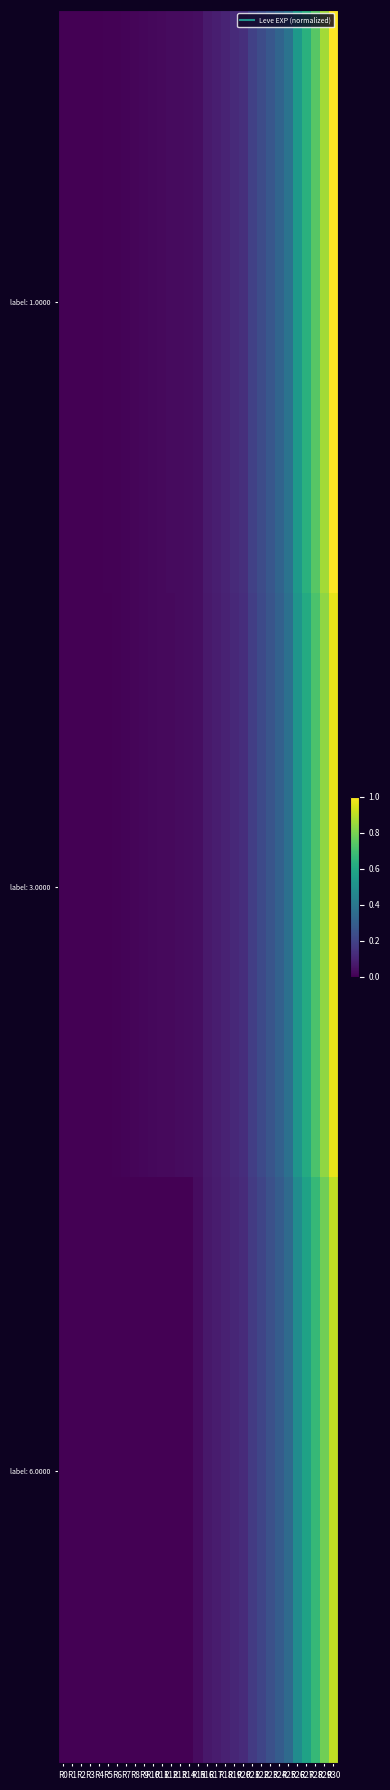

Reading left to right, transcribe all the data shown in this chart.

label: 1.0000: R0=0.0	R1=0.0	R2=0.0	R3=0.0	R4=0.0	R5=0.0	R6=0.0	R7=0.0	R8=0.0	R9=0.0	R10=0.0	R11=0.0	R12=0.0	R13=0.0	R14=0.0	R15=0.0	R16=0.1	R17=0.1	R18=0.1	R19=0.1	R20=0.1	R21=0.2	R22=0.2	R23=0.3	R24=0.3	R25=0.4	R26=0.5	R27=0.6	R28=0.7	R29=0.9	R30=1.0
label: 3.0000: R0=0.0	R1=0.0	R2=0.0	R3=0.0	R4=0.0	R5=0.0	R6=0.0	R7=0.0	R8=0.0	R9=0.0	R10=0.0	R11=0.0	R12=0.0	R13=0.0	R14=0.0	R15=0.0	R16=0.1	R17=0.1	R18=0.1	R19=0.1	R20=0.1	R21=0.2	R22=0.2	R23=0.3	R24=0.3	R25=0.4	R26=0.5	R27=0.6	R28=0.7	R29=0.8	R30=1.0
label: 6.0000: R0=0.0	R1=0.0	R2=0.0	R3=0.0	R4=0.0	R5=0.0	R6=0.0	R7=0.0	R8=0.0	R9=0.0	R10=0.0	R11=0.0	R12=0.0	R13=0.0	R14=0.0	R15=0.0	R16=0.1	R17=0.1	R18=0.1	R19=0.1	R20=0.1	R21=0.2	R22=0.2	R23=0.2	R24=0.3	R25=0.3	R26=0.5	R27=0.6	R28=0.7	R29=0.8	R30=0.9